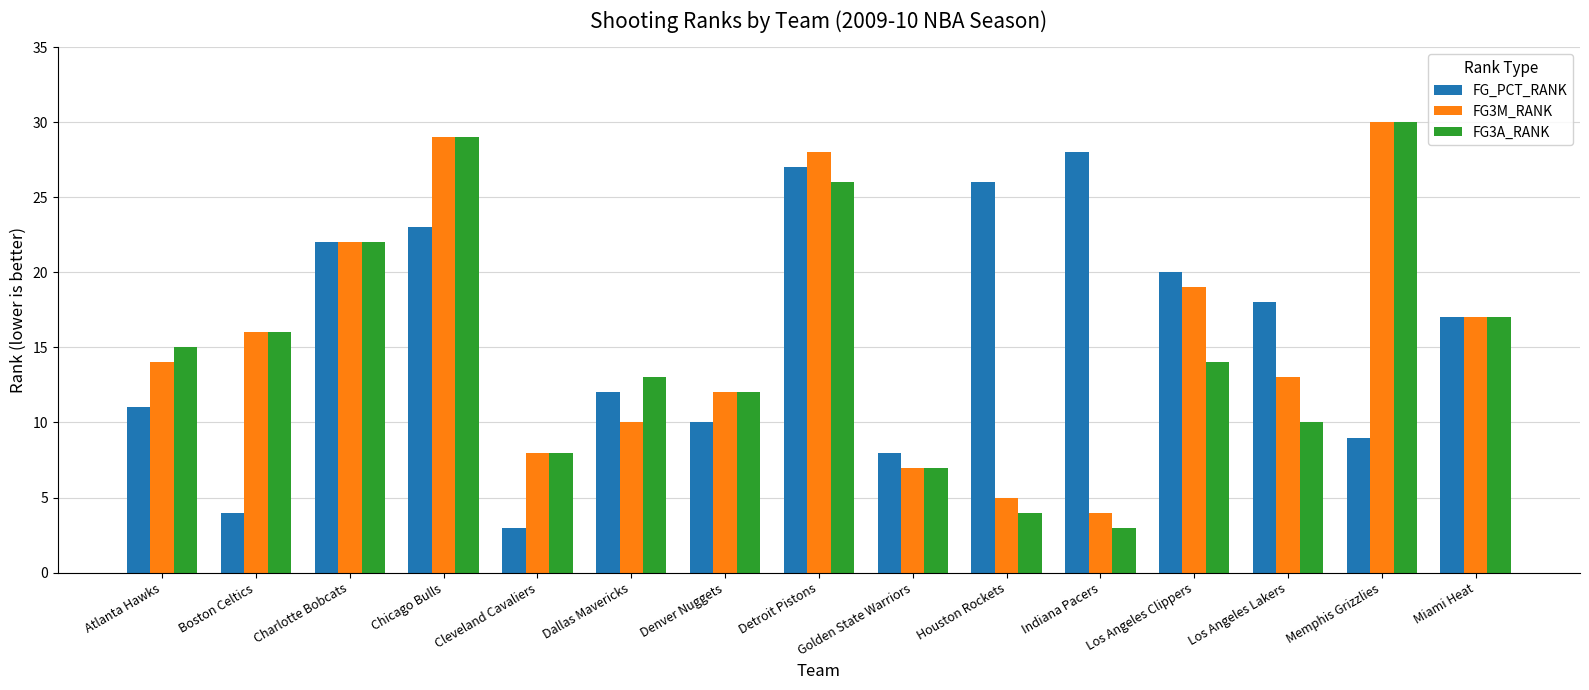

What is the spread (max minus min) of values at Chicago Bulls?

6